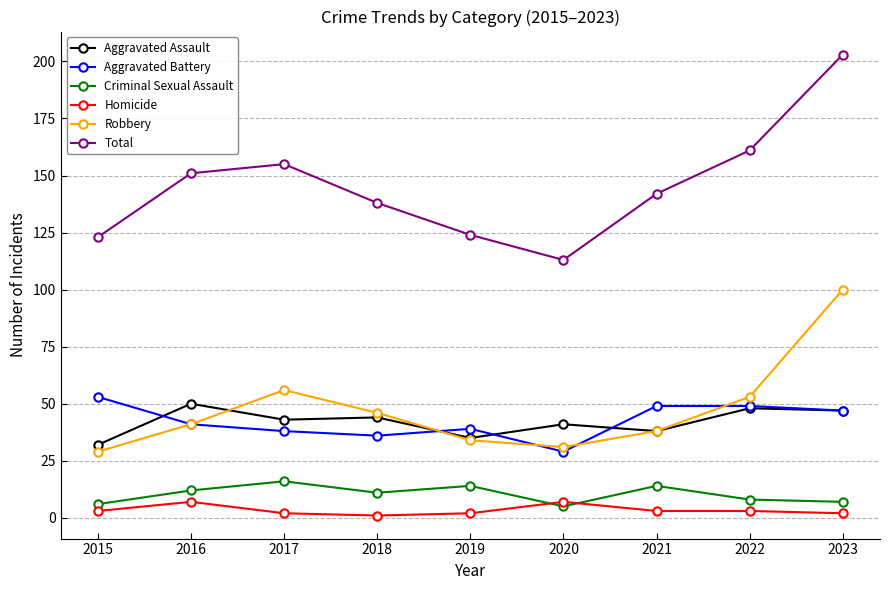

True or false: Criminal Sexual Assault and Robbery cross at least once.

False